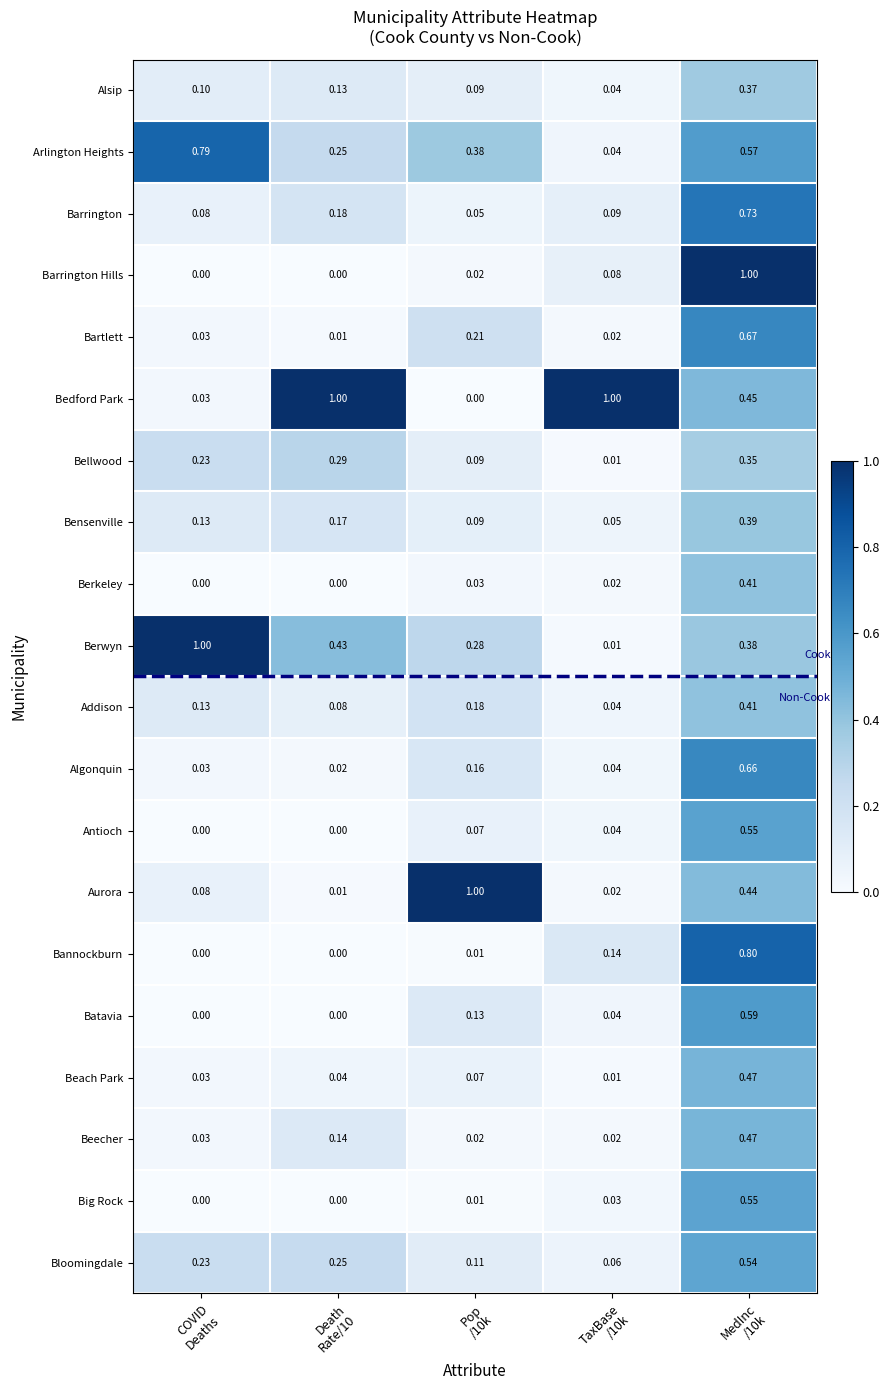

Which series has the largest total across all categories?

Bedford Park